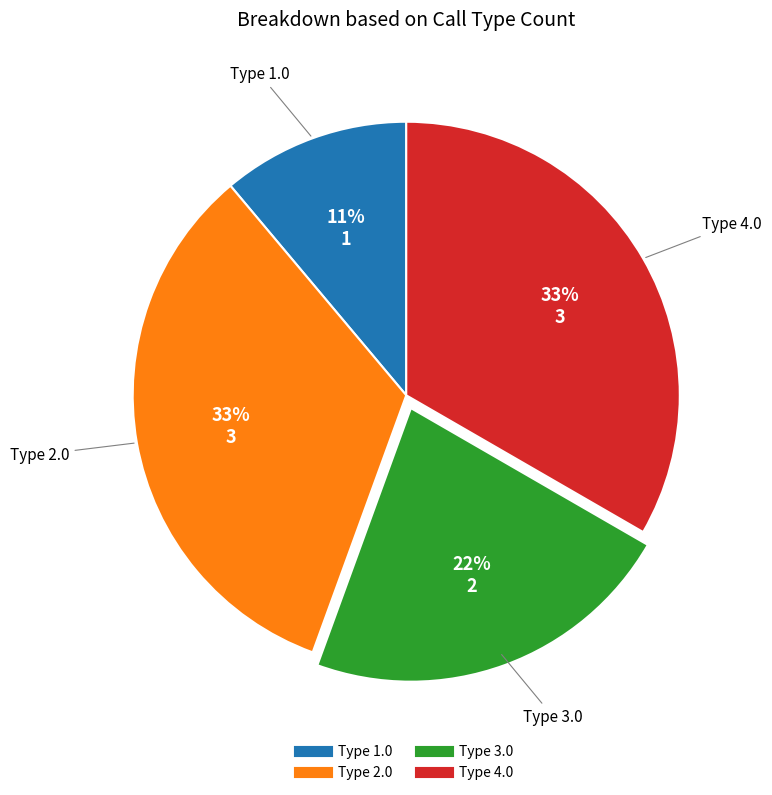

Is the sum of Type 1.0 and Type 3.0 greater than half?

No